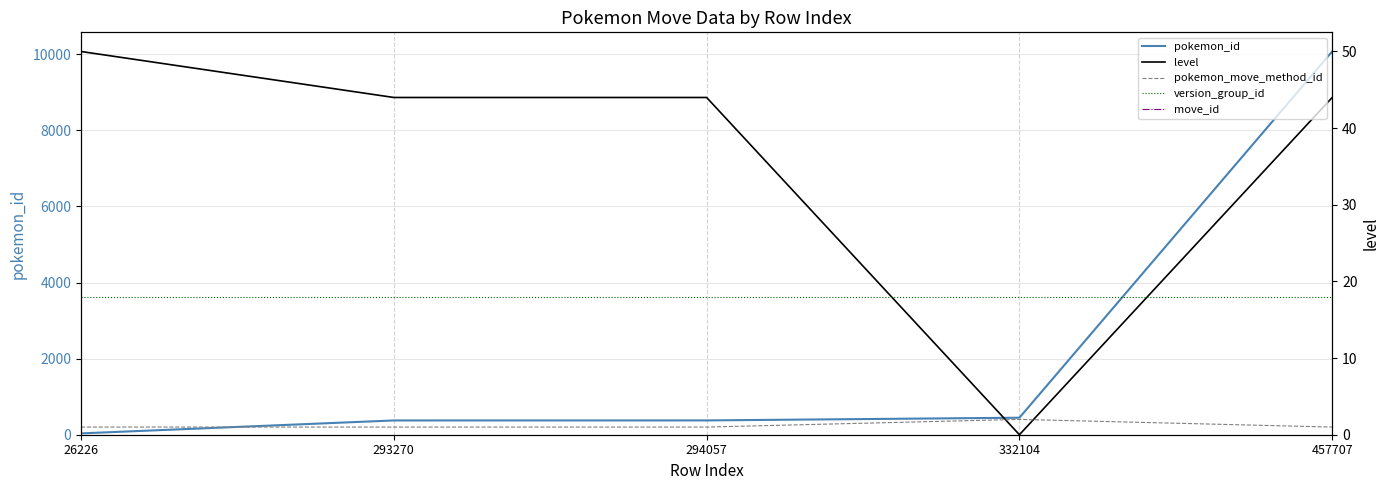

Rank the categories by pokemon_id value from highest to lowest.

457707, 332104, 294057, 293270, 26226